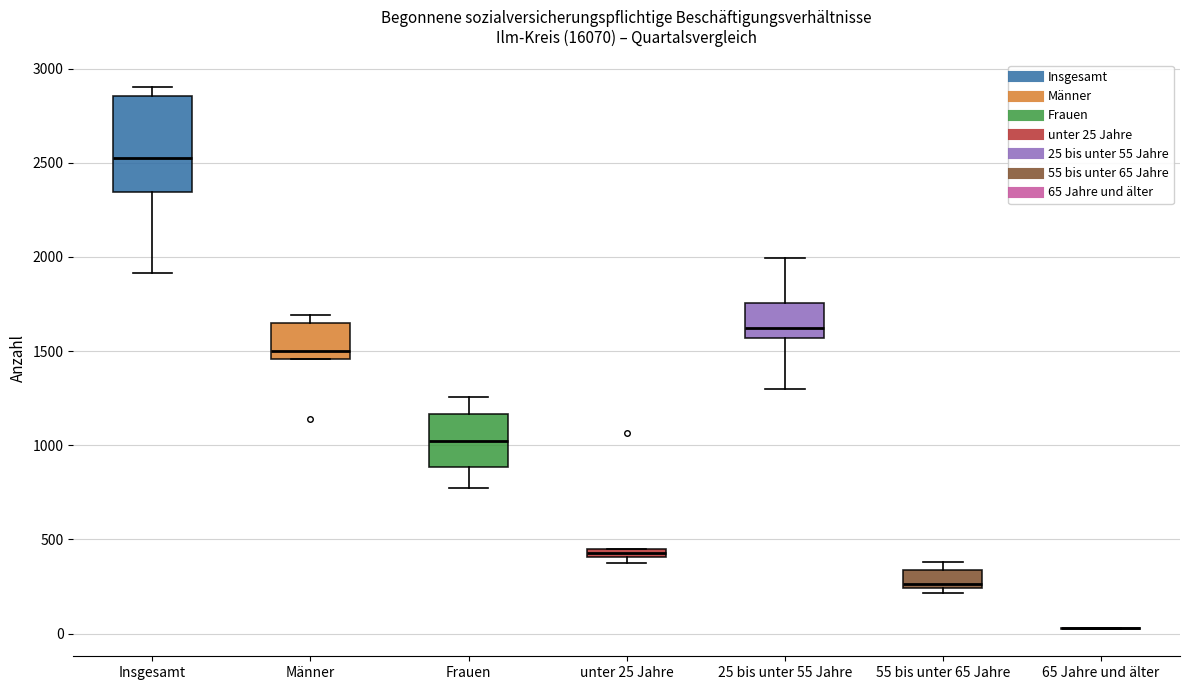

Which box is the tallest, from its lower edge to its upper edge?

Insgesamt